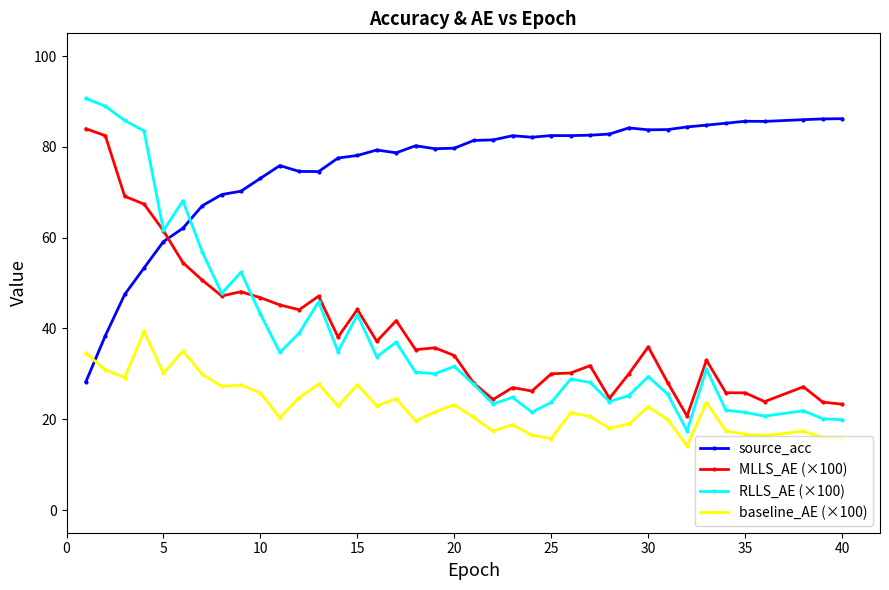

True or false: RLLS_AE (×100) has more than 1 points higher than both neighbors.

True